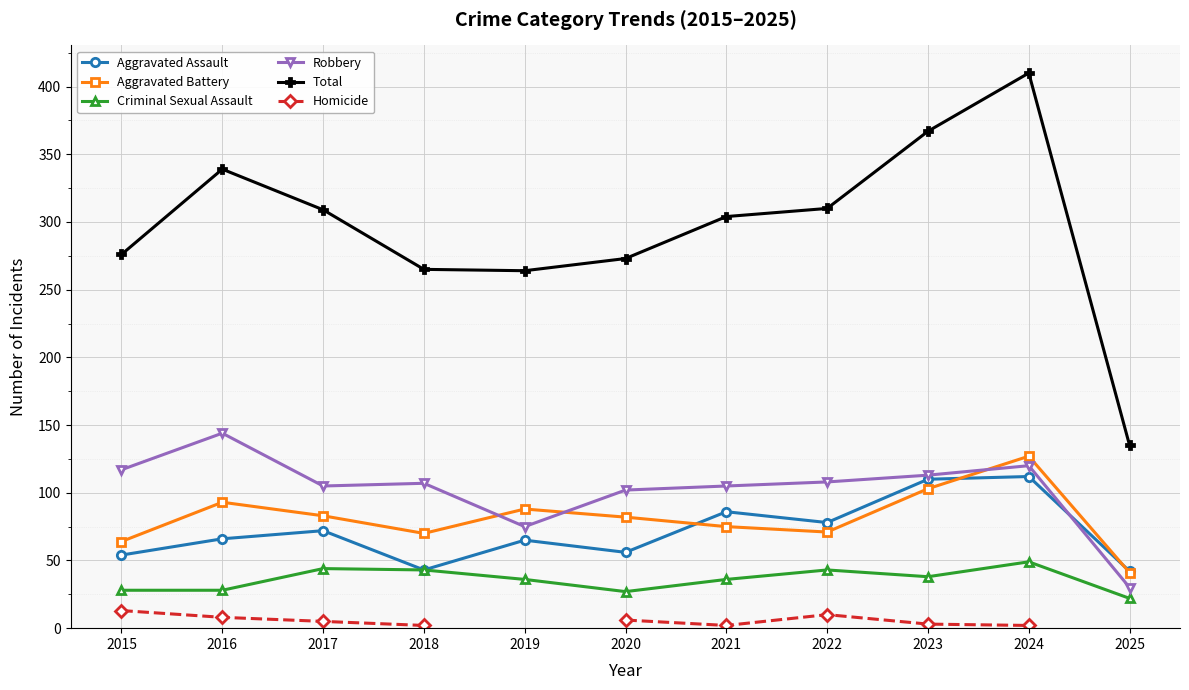

True or false: Aggravated Battery and Criminal Sexual Assault cross at least once.

False